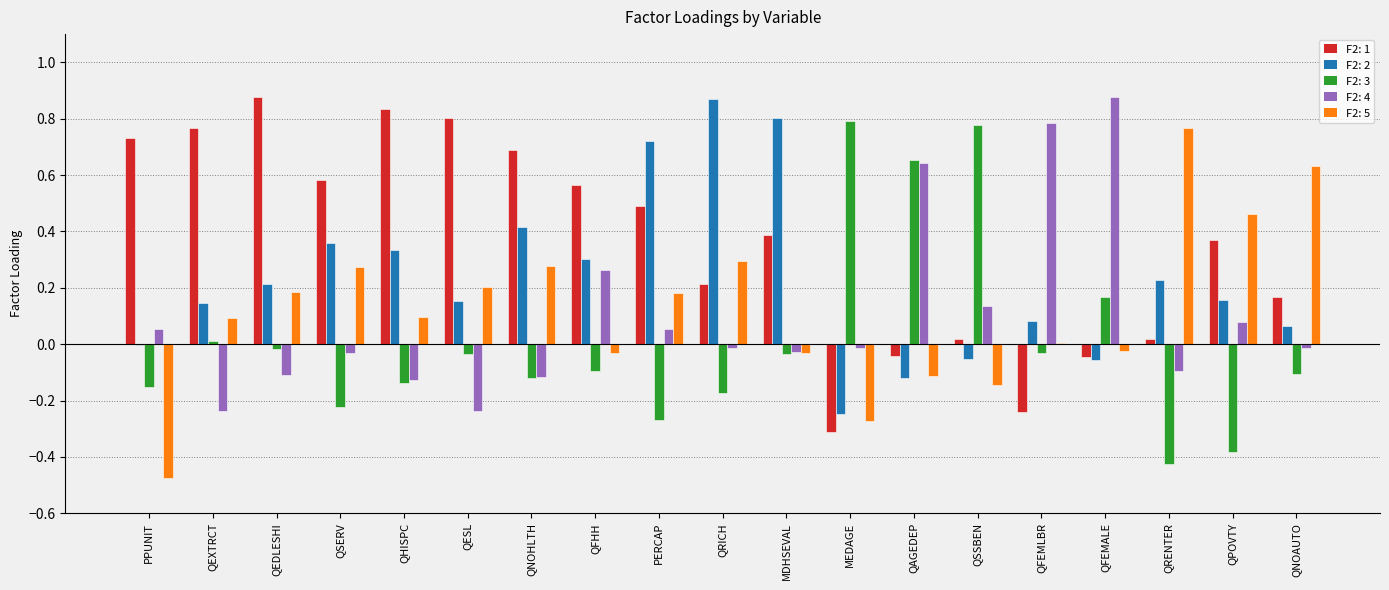

At which label does F2: 1 reach its peak?

QEDLESHI